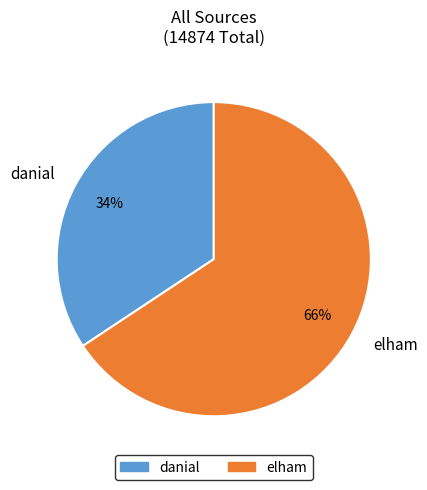

To the nearest percent, what is the average slice percentage?

50%